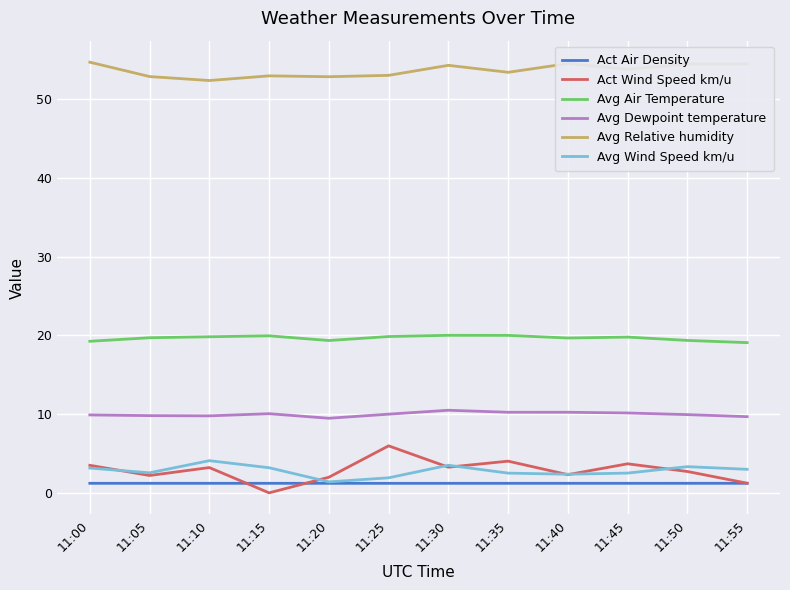

Is the value of Avg Relative humidity at 11:40 greater than the value of Avg Dewpoint temperature at 11:10?

Yes